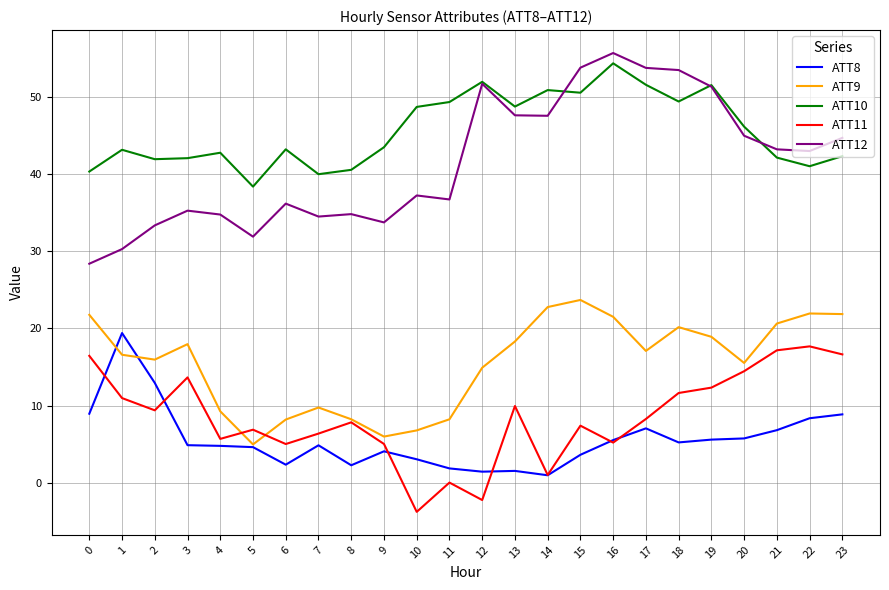

The ATT10 series shows 42.3 at 23. True or false?

True